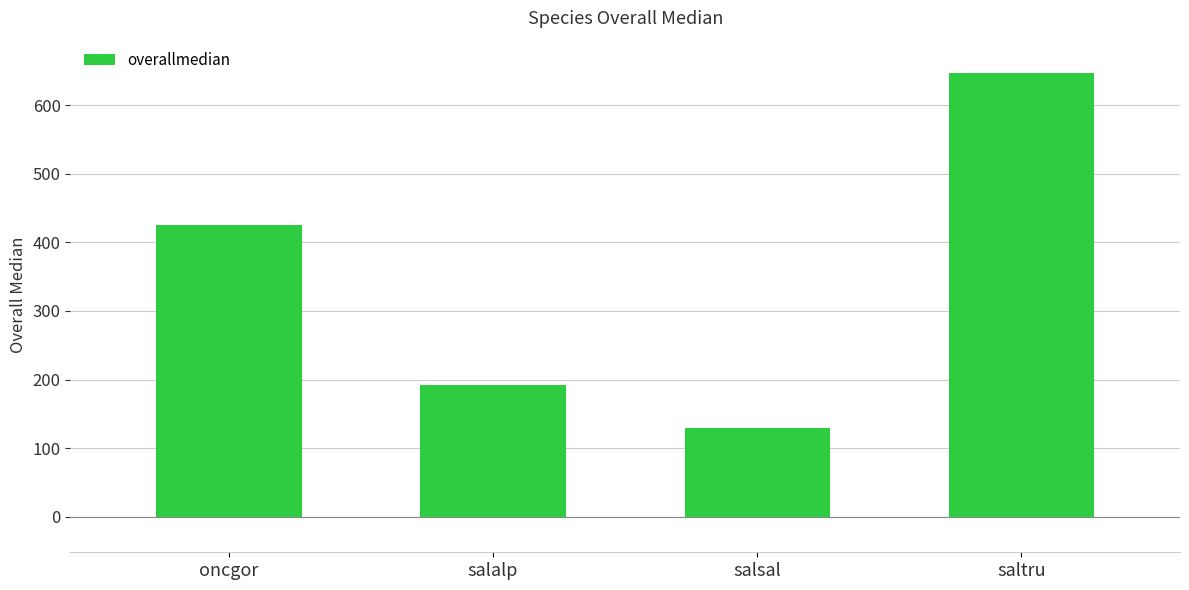

What is the change in value from oncgor to salsal?

-296.3